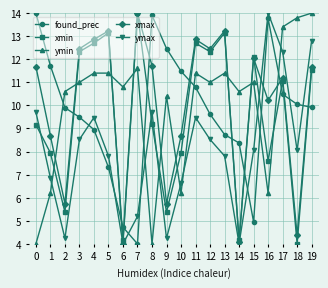

At which category is the sum across all series the highest?

19